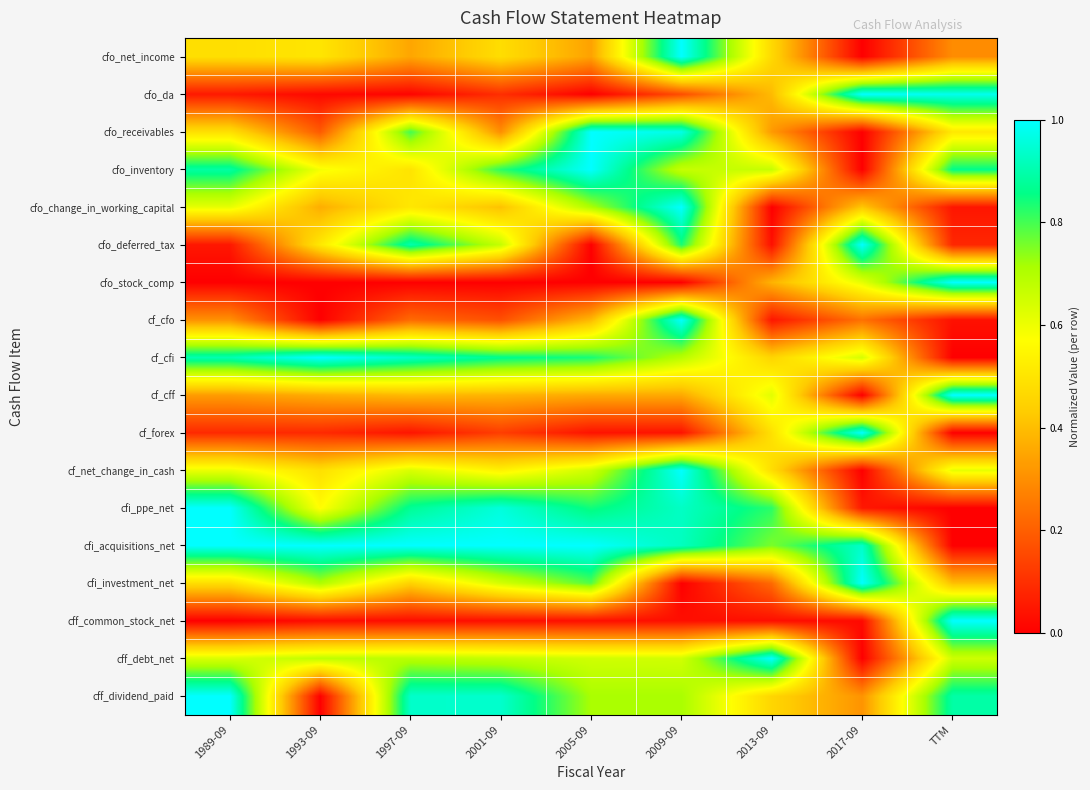

Reading left to right, extract all data points from this chart.

cfo_net_income: 1989-09=0.5	1993-09=0.5	1997-09=0.3	2001-09=0.5	2005-09=0.3	2009-09=1.0	2013-09=0.5	2017-09=0.0	TTM=0.3
cfo_da: 1989-09=0.1	1993-09=0.0	1997-09=0.0	2001-09=0.1	2005-09=0.0	2009-09=0.2	2013-09=0.4	2017-09=1.0	TTM=1.0
cfo_receivables: 1989-09=0.5	1993-09=0.2	1997-09=0.8	2001-09=0.3	2005-09=1.0	2009-09=1.0	2013-09=0.3	2017-09=0.0	TTM=0.5
cfo_inventory: 1989-09=0.9	1993-09=0.6	1997-09=0.5	2001-09=0.8	2005-09=1.0	2009-09=0.7	2013-09=0.7	2017-09=0.0	TTM=0.9
cfo_change_in_working_capital: 1989-09=0.6	1993-09=0.4	1997-09=0.5	2001-09=0.4	2005-09=0.7	2009-09=1.0	2013-09=0.0	2017-09=0.4	TTM=0.0
cfo_deferred_tax: 1989-09=0.0	1993-09=0.5	1997-09=0.9	2001-09=0.7	2005-09=0.0	2009-09=0.8	2013-09=0.0	2017-09=1.0	TTM=0.1
cfo_stock_comp: 1989-09=0.0	1993-09=0.0	1997-09=0.0	2001-09=0.0	2005-09=0.0	2009-09=0.0	2013-09=0.4	2017-09=0.6	TTM=1.0
cf_cfo: 1989-09=0.3	1993-09=0.0	1997-09=0.2	2001-09=0.2	2005-09=0.4	2009-09=1.0	2013-09=0.0	2017-09=0.2	TTM=0.0
cf_cfi: 1989-09=0.9	1993-09=1.0	1997-09=0.9	2001-09=0.9	2005-09=0.8	2009-09=0.7	2013-09=0.5	2017-09=0.6	TTM=0.0
cf_cff: 1989-09=0.3	1993-09=0.4	1997-09=0.4	2001-09=0.4	2005-09=0.4	2009-09=0.4	2013-09=0.6	2017-09=0.0	TTM=1.0
cf_forex: 1989-09=0.1	1993-09=0.1	1997-09=0.0	2001-09=0.1	2005-09=0.0	2009-09=0.0	2013-09=0.5	2017-09=1.0	TTM=0.0
cf_net_change_in_cash: 1989-09=0.6	1993-09=0.5	1997-09=0.6	2001-09=0.5	2005-09=0.7	2009-09=1.0	2013-09=0.5	2017-09=0.0	TTM=0.6
cfi_ppe_net: 1989-09=1.0	1993-09=0.6	1997-09=0.9	2001-09=1.0	2005-09=0.8	2009-09=0.9	2013-09=0.8	2017-09=0.0	TTM=0.0
cfi_acquisitions_net: 1989-09=1.0	1993-09=1.0	1997-09=1.0	2001-09=1.0	2005-09=1.0	2009-09=0.9	2013-09=0.8	2017-09=0.9	TTM=0.0
cfi_investment_net: 1989-09=0.5	1993-09=0.7	1997-09=0.4	2001-09=0.6	2005-09=0.8	2009-09=0.0	2013-09=0.2	2017-09=1.0	TTM=0.4
cff_common_stock_net: 1989-09=0.0	1993-09=0.0	1997-09=0.0	2001-09=0.0	2005-09=0.0	2009-09=0.0	2013-09=0.0	2017-09=0.0	TTM=1.0
cff_debt_net: 1989-09=0.6	1993-09=0.7	1997-09=0.7	2001-09=0.7	2005-09=0.7	2009-09=0.6	2013-09=1.0	2017-09=0.0	TTM=0.7
cff_dividend_paid: 1989-09=1.0	1993-09=0.0	1997-09=0.9	2001-09=0.9	2005-09=0.7	2009-09=0.7	2013-09=0.5	2017-09=0.3	TTM=0.9